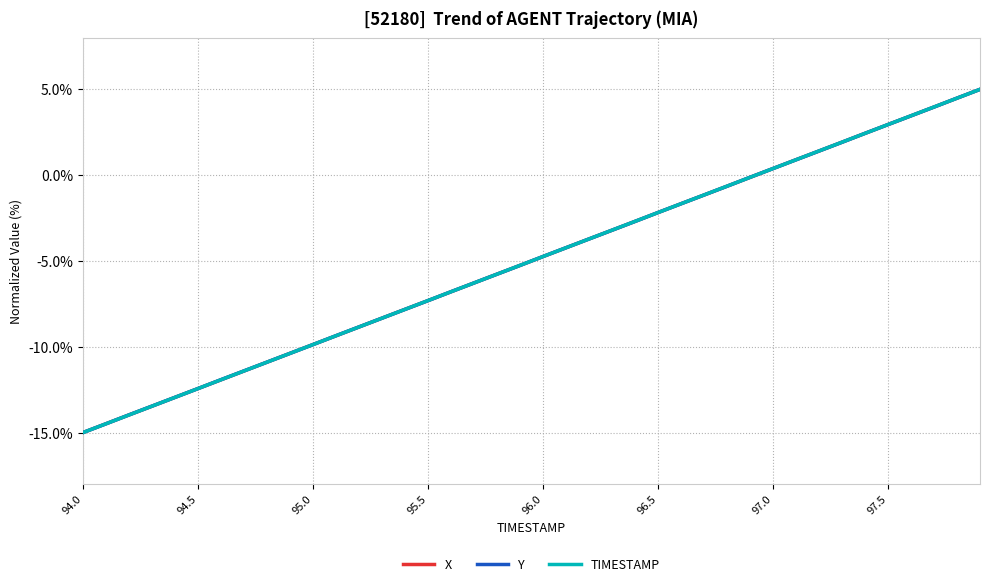

What is the greatest value displayed?

5.0